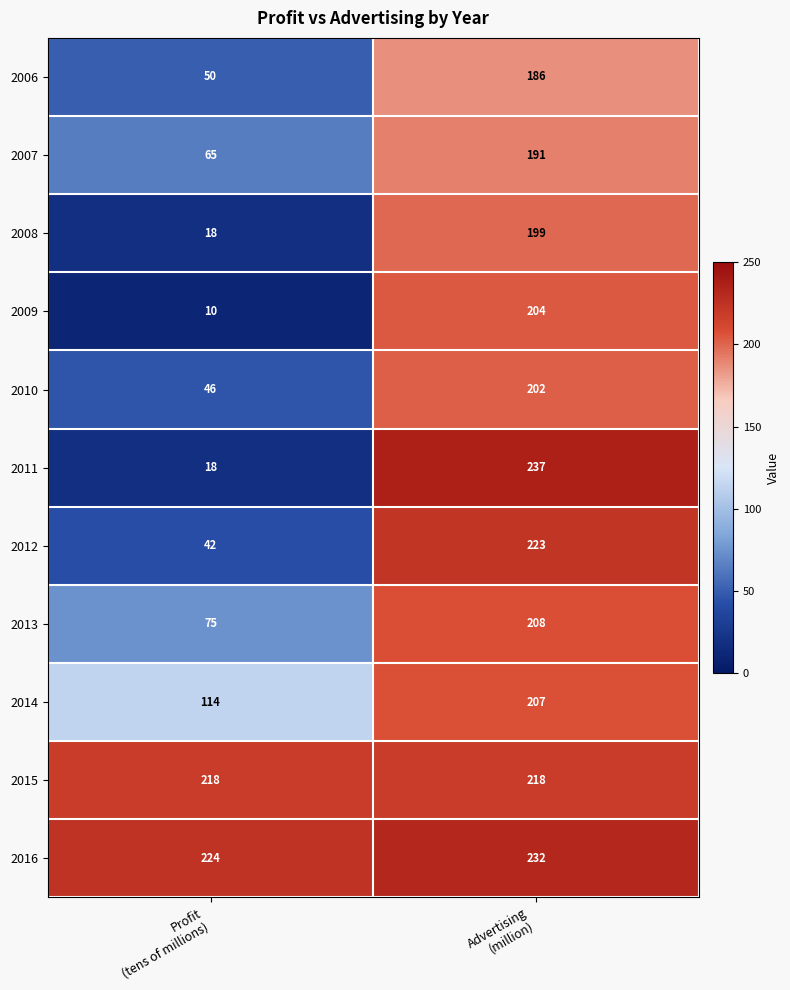

What is the minimum value for 2009?

10